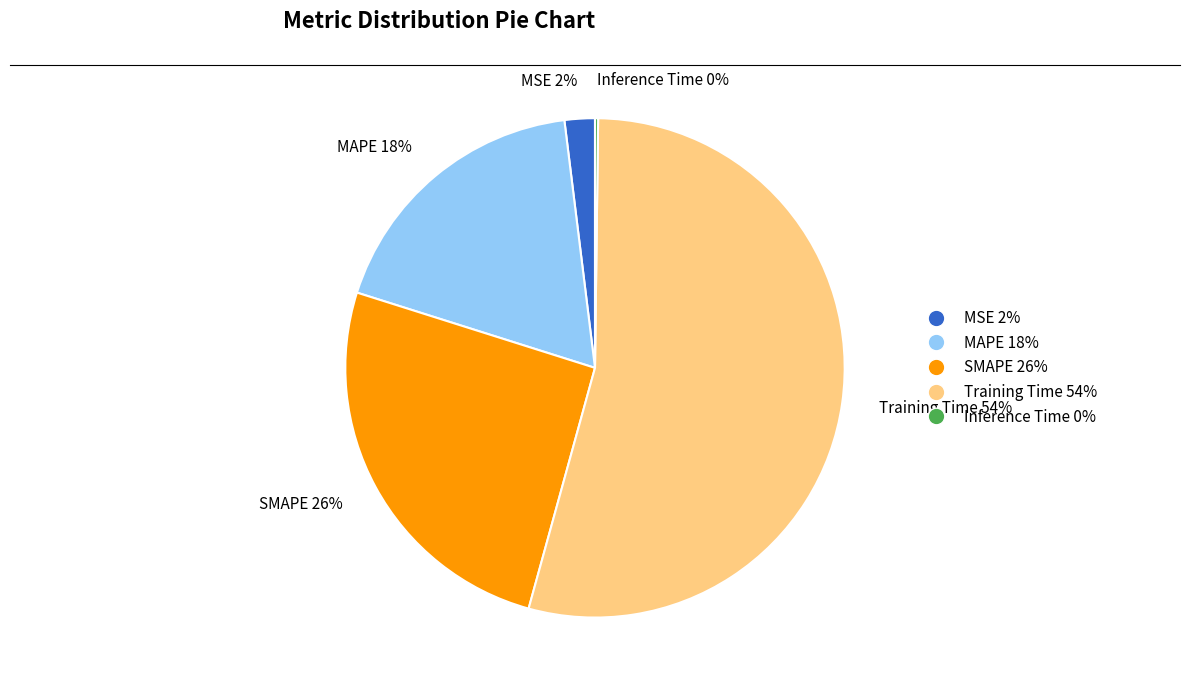

To the nearest percent, what is the difference between the largest and smallest slice percentages?

54%